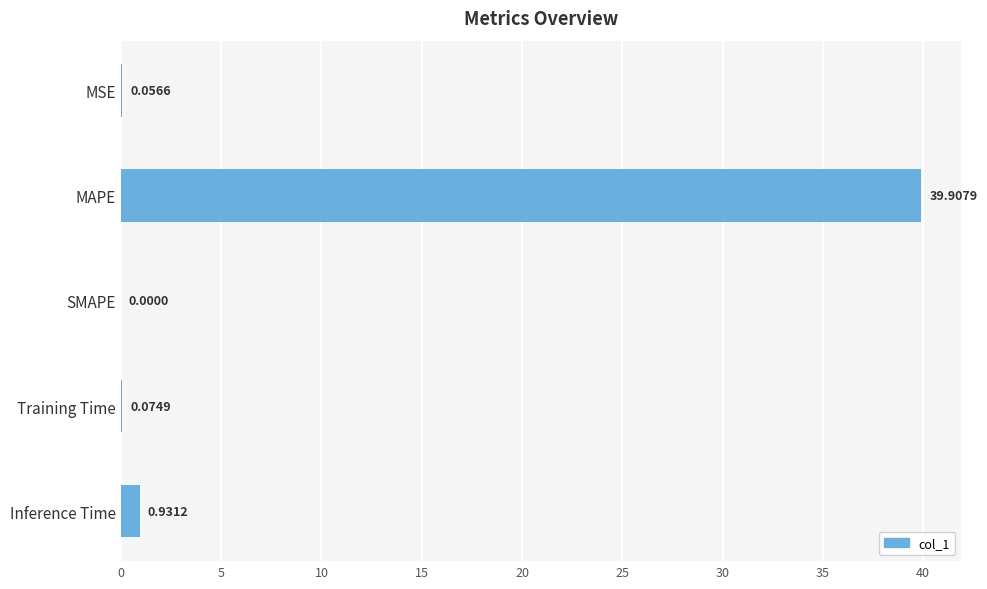

Where is the data nearest to the value 19?

Inference Time